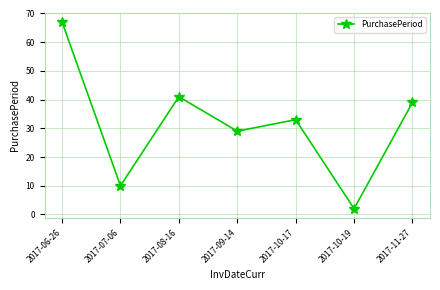

Count the number of data series in this chart.

1